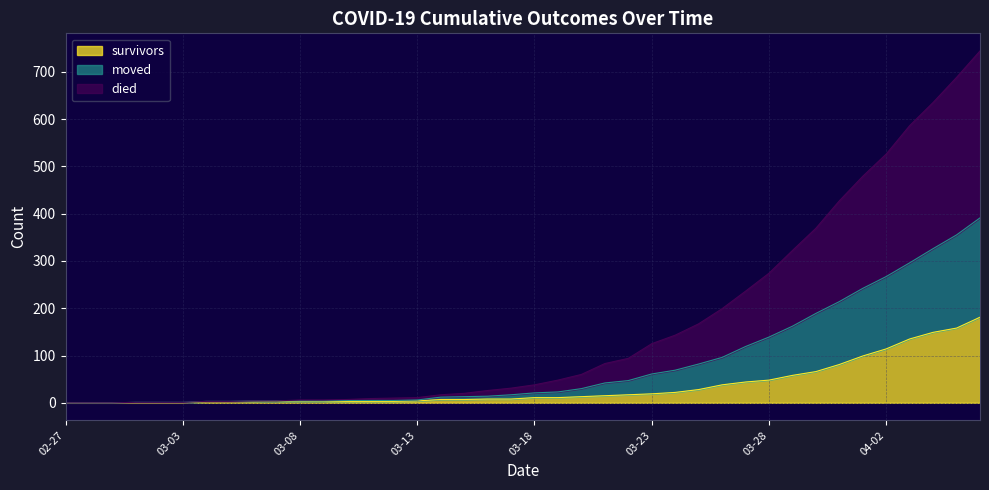

What is the value of the survivors point at the 40th from the left?

181